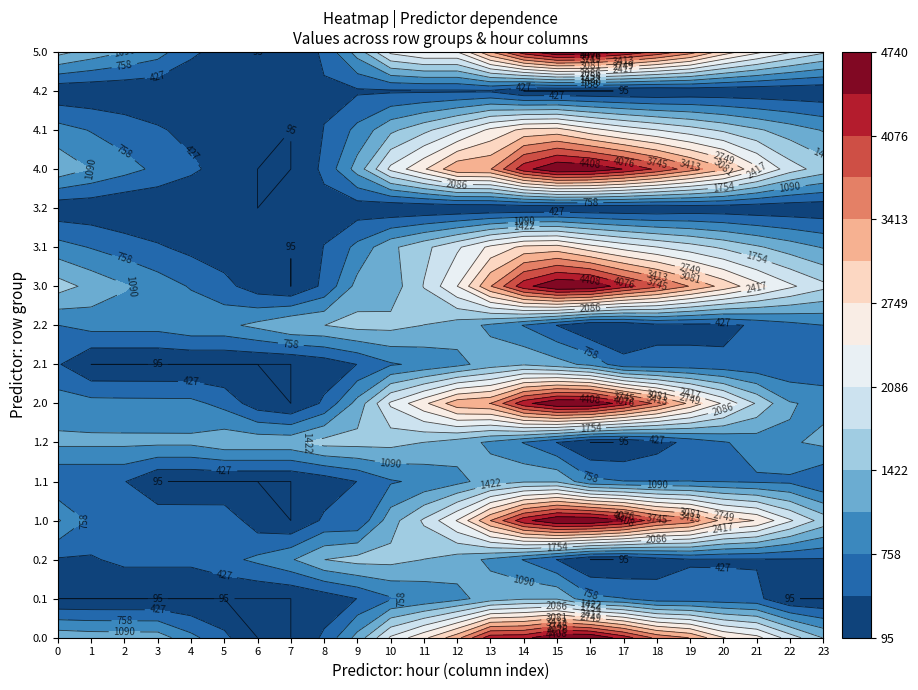

What is the difference between the second highest and minimum values in the 4.1 series?

2740.3